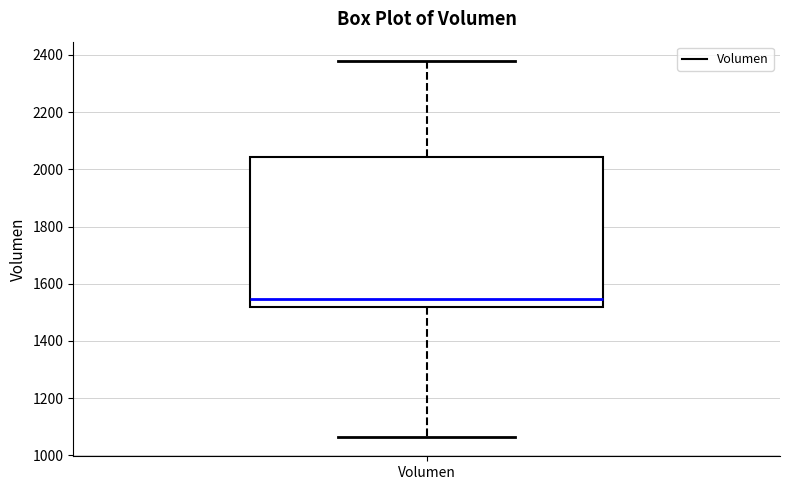

Read this box plot against the y-axis: the position of the median line, the range covered by the box, and the ends of both whiskers. The values are not printed on the chart, so give them approximately, as read against the axis.

median 1540, box 1520 to 2040, whiskers 1060 to 2380